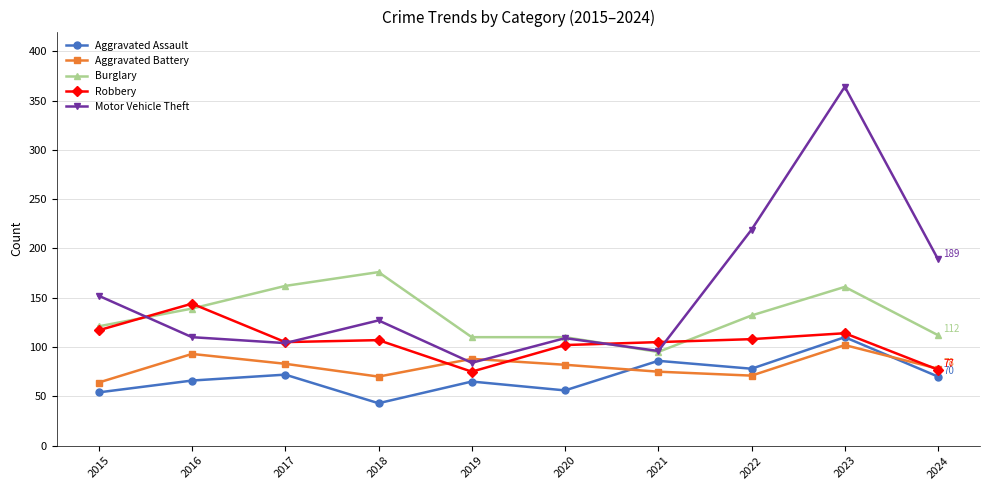

True or false: Robbery has a value of 105 at 2021.

True